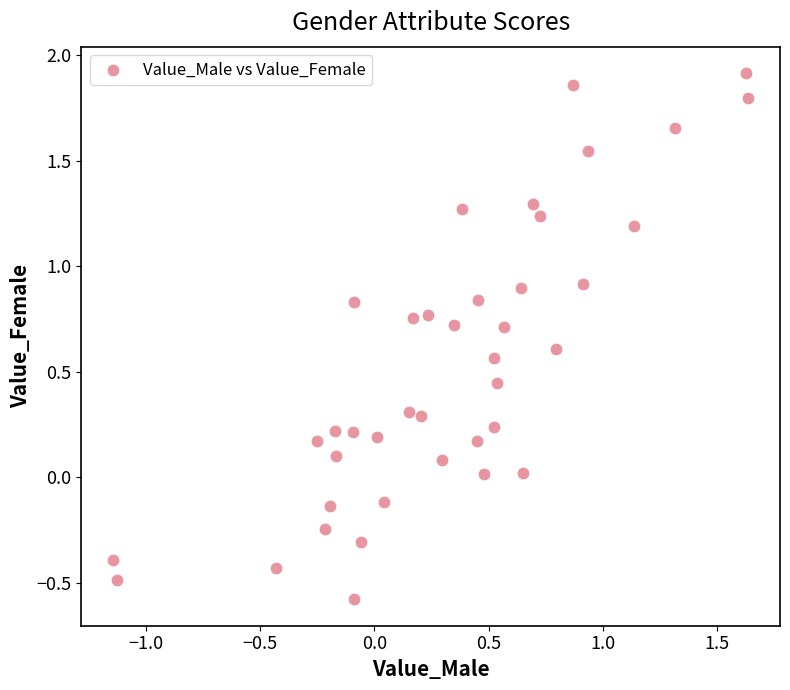

What is the range of Y values (max minus min)?

2.5